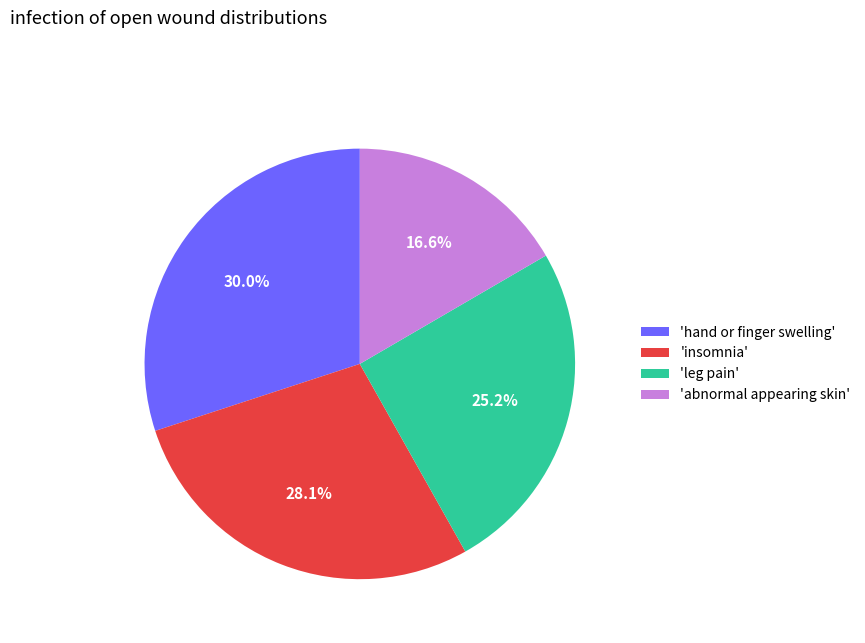

Approximately how many times larger is the value at 'insomnia' compared to 'abnormal appearing skin'?

1.7